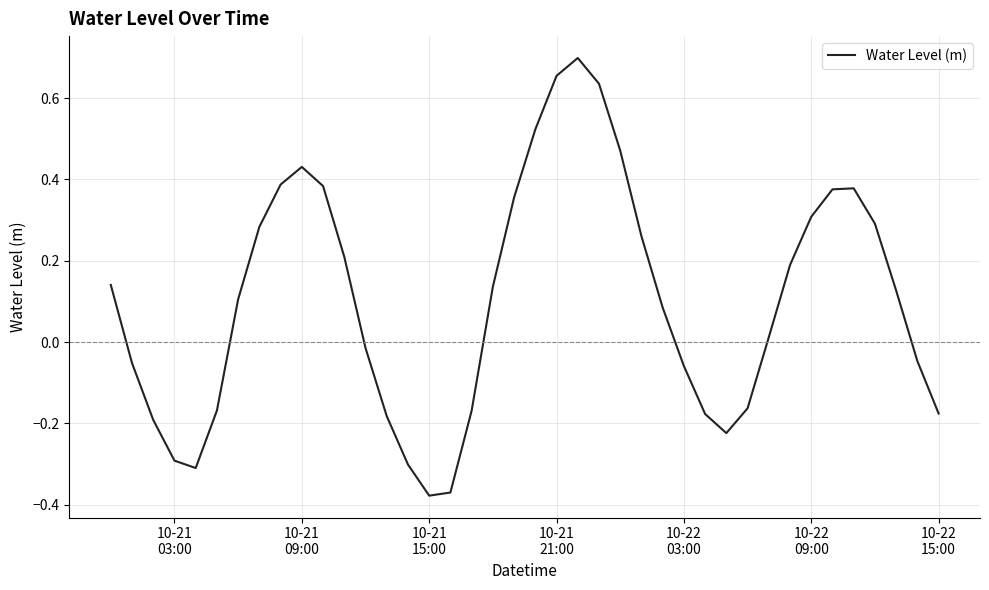

What is the difference between the maximum and minimum values?

1.1